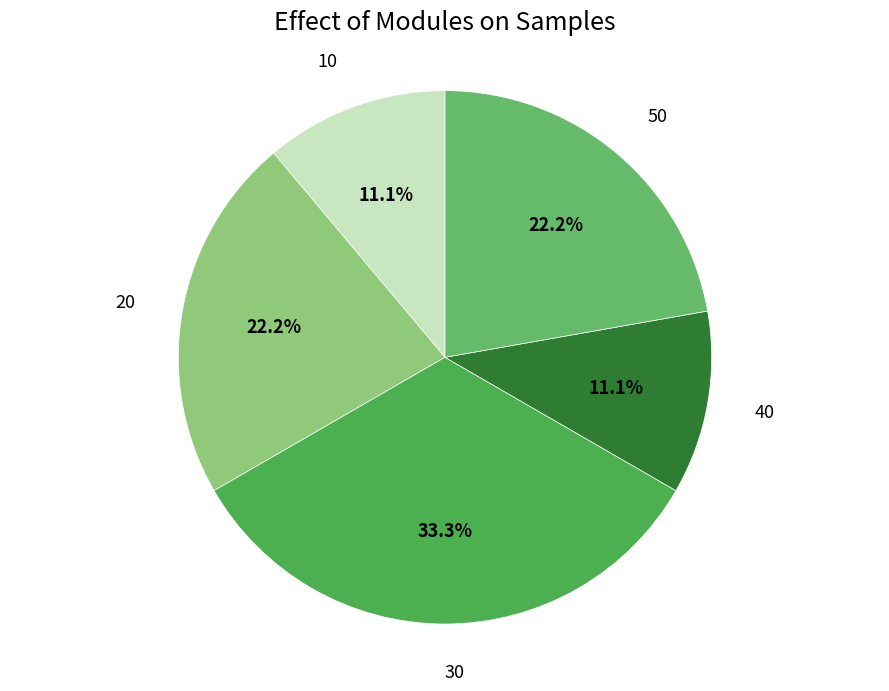

Is it true that 10 is 4% of the pie?

False